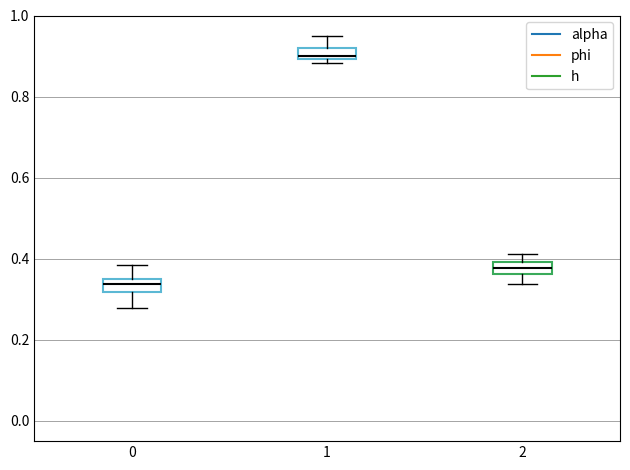

Which box's median line is the highest?

1